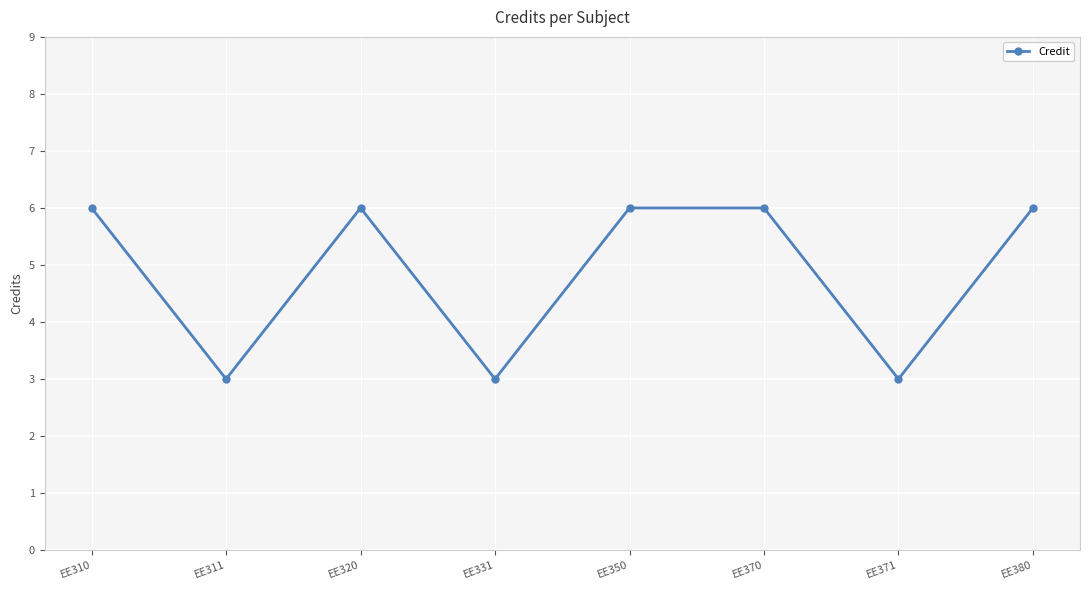

Reading left to right, transcribe all the data shown in this chart.

6	3	6	3	6	6	3	6